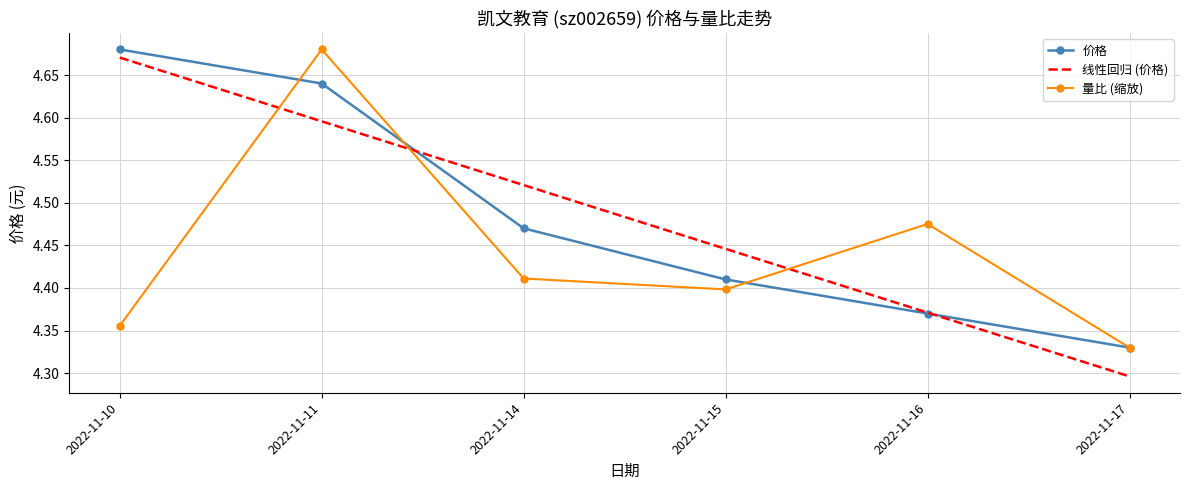

At which category is the sum across all series the highest?

2022-11-11